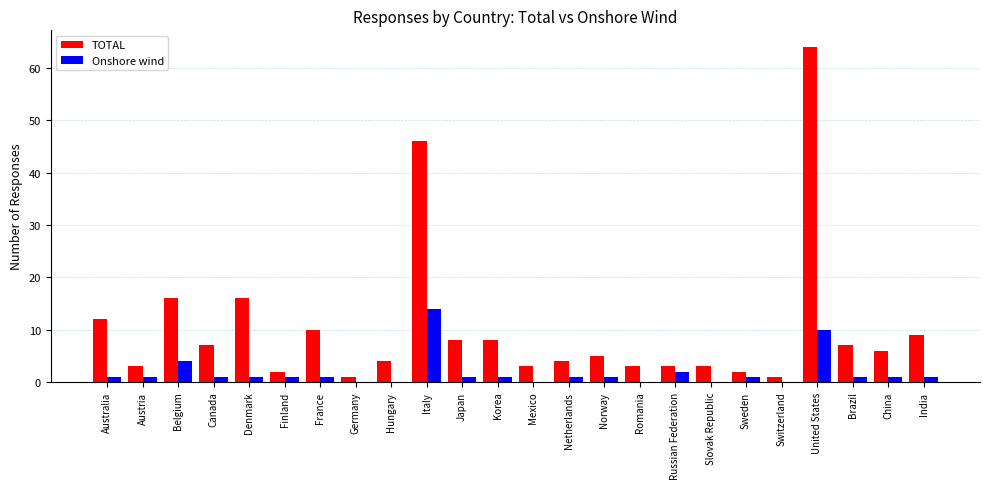

What is the sum of all TOTAL values?

243